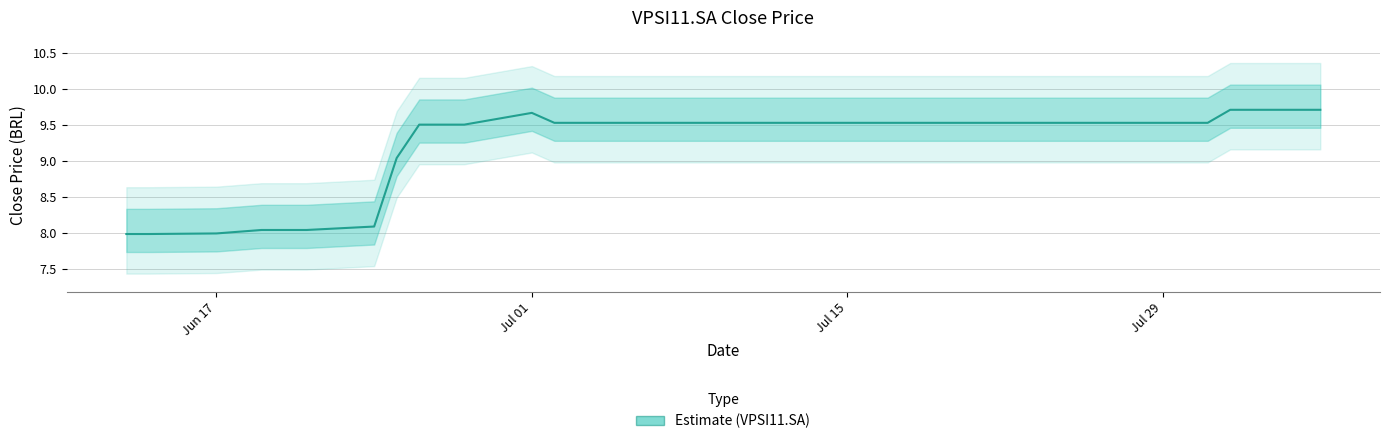

Reading left to right, transcribe all the data shown in this chart.

8.0	8.0	8.0	8.0	8.0	8.0	8.0	8.1	9.0	9.5	9.5	9.5	9.7	9.5	9.5	9.5	9.5	9.5	9.5	9.5	9.5	9.5	9.5	9.5	9.5	9.5	9.5	9.5	9.5	9.5	9.5	9.5	9.5	9.5	9.5	9.7	9.7	9.7